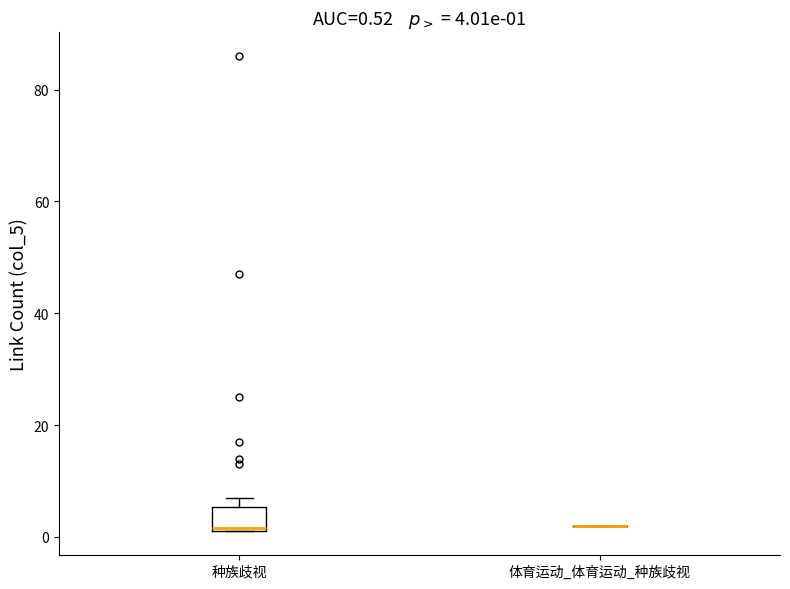

Which box is the tallest, from its lower edge to its upper edge?

种族歧视